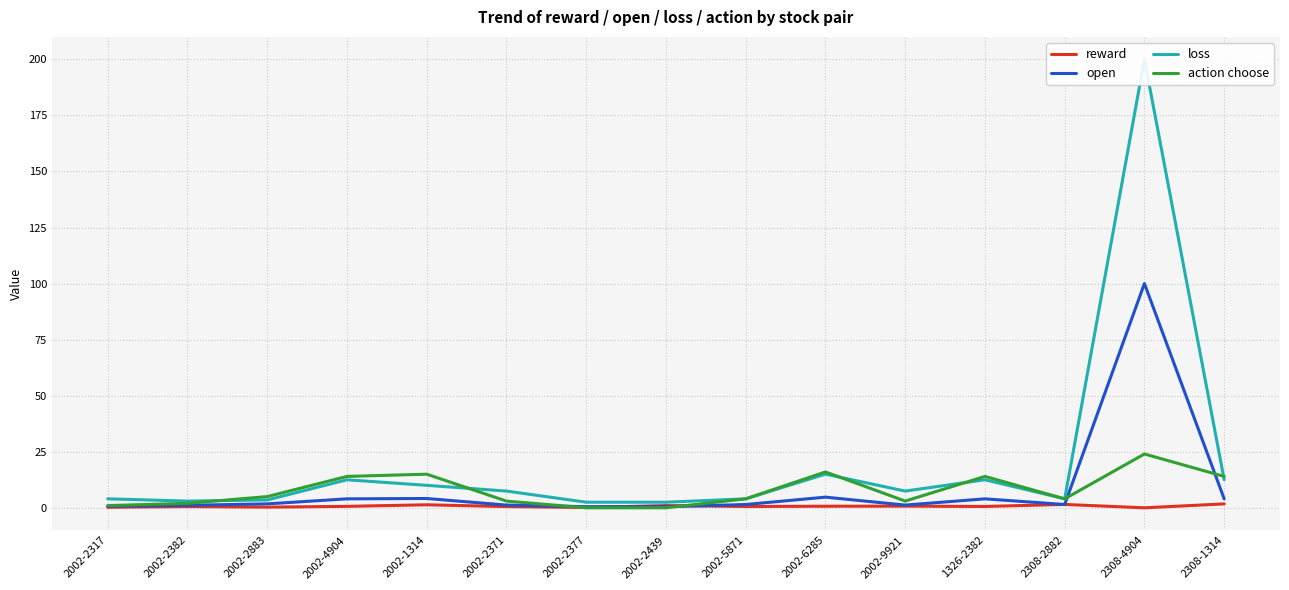

What is the label of the 11th point from the right?

2002-1314